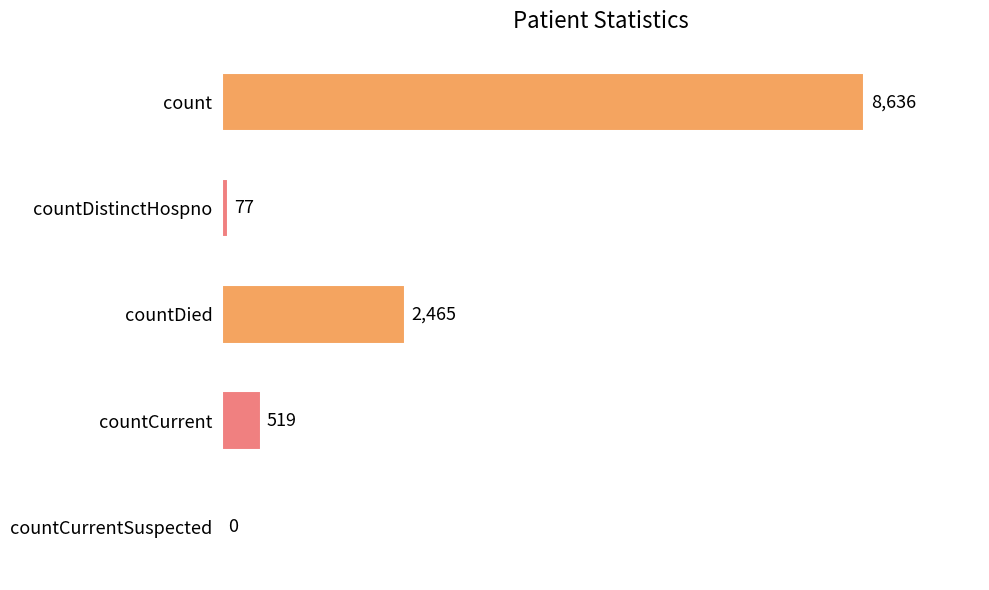

Which has a higher value, countDistinctHospno or countCurrent?

countCurrent